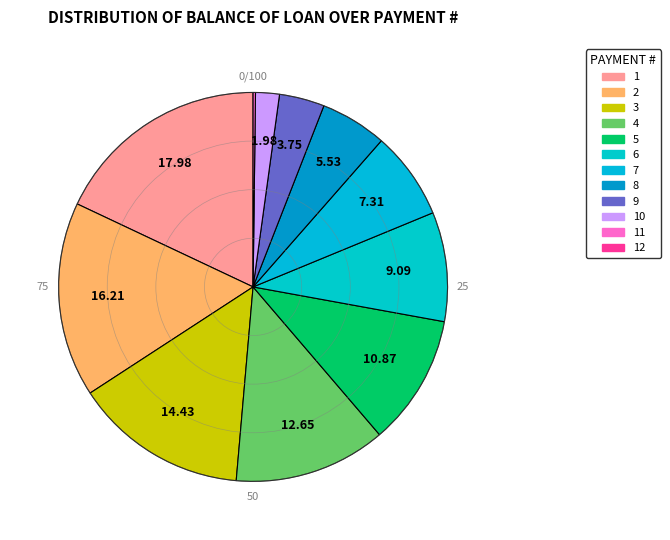

What is the largest slice in the pie chart?

1